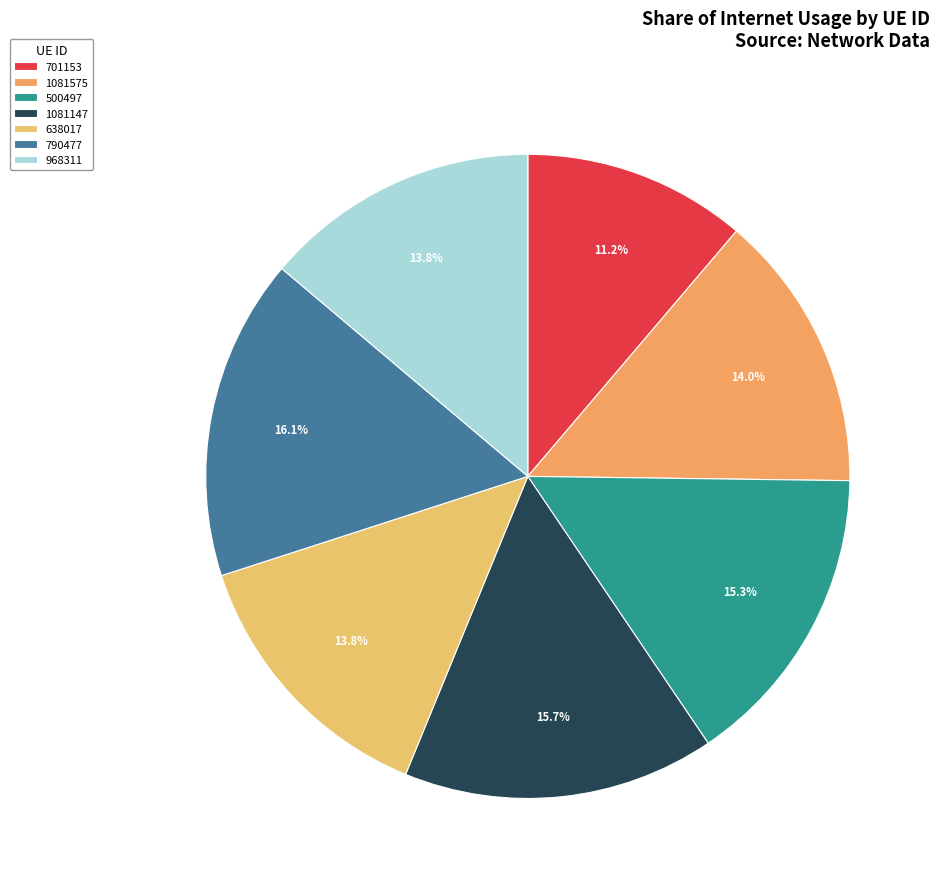

What portion of the pie excludes 638017?

86.2%